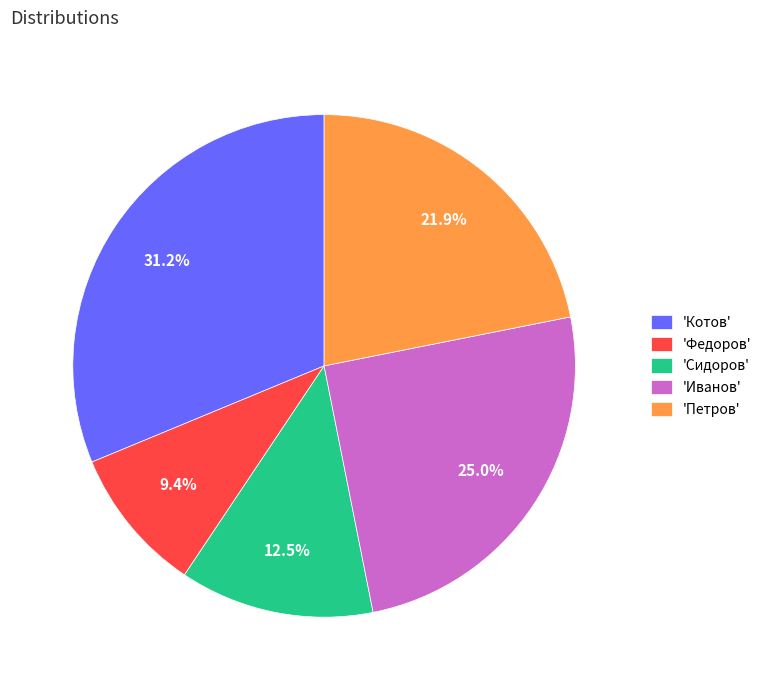

Which slice is the smallest?

'Федоров'